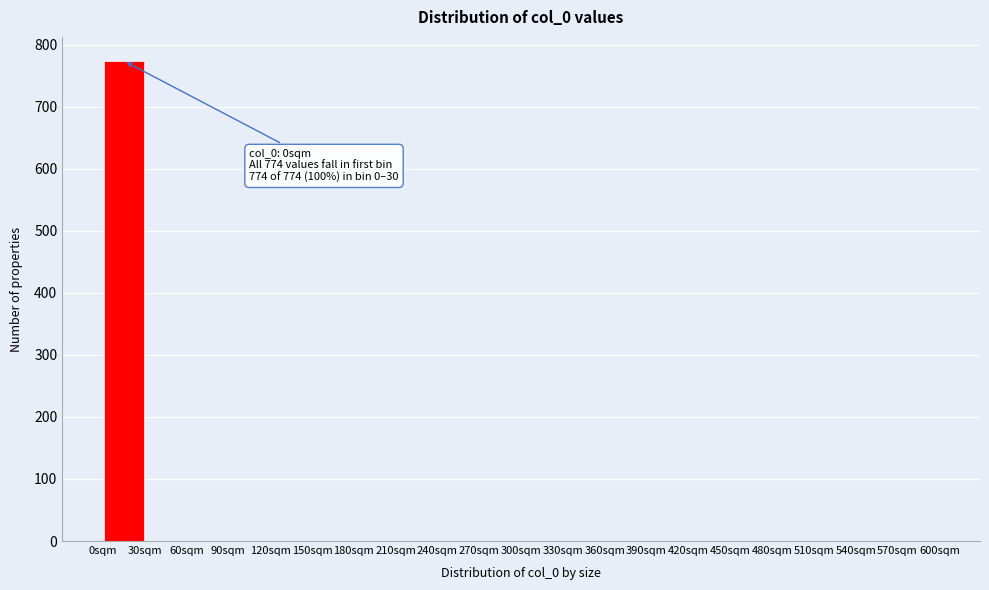

Over which range of the x-axis is the bar tallest?

0 to 30